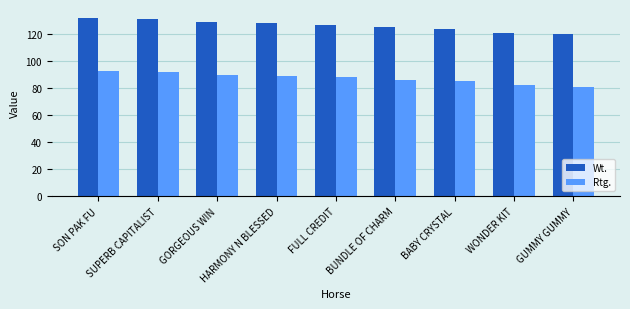

Reading left to right, extract all data points from this chart.

Wt.: 132	131	129	128	127	125	124	121	120
Rtg.: 93	92	90	89	88	86	85	82	81